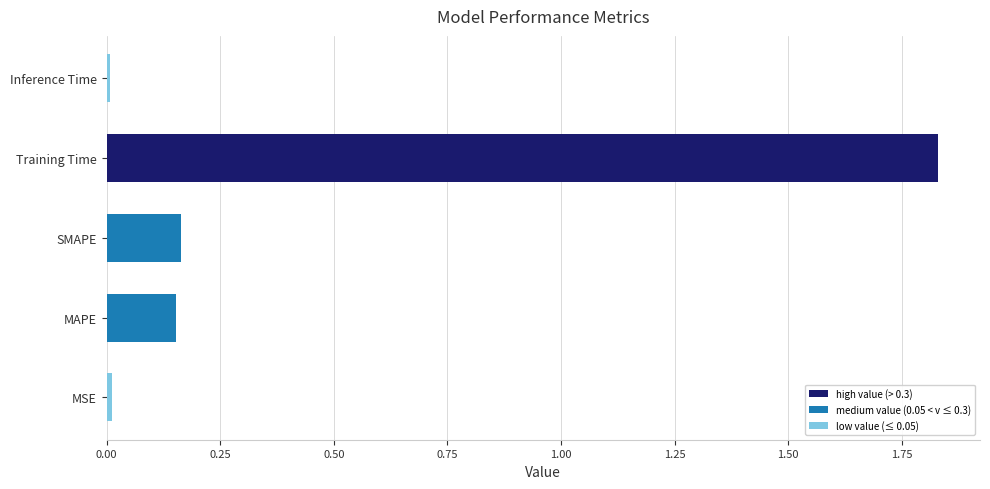

What is the difference between the second highest and second lowest values?

0.2